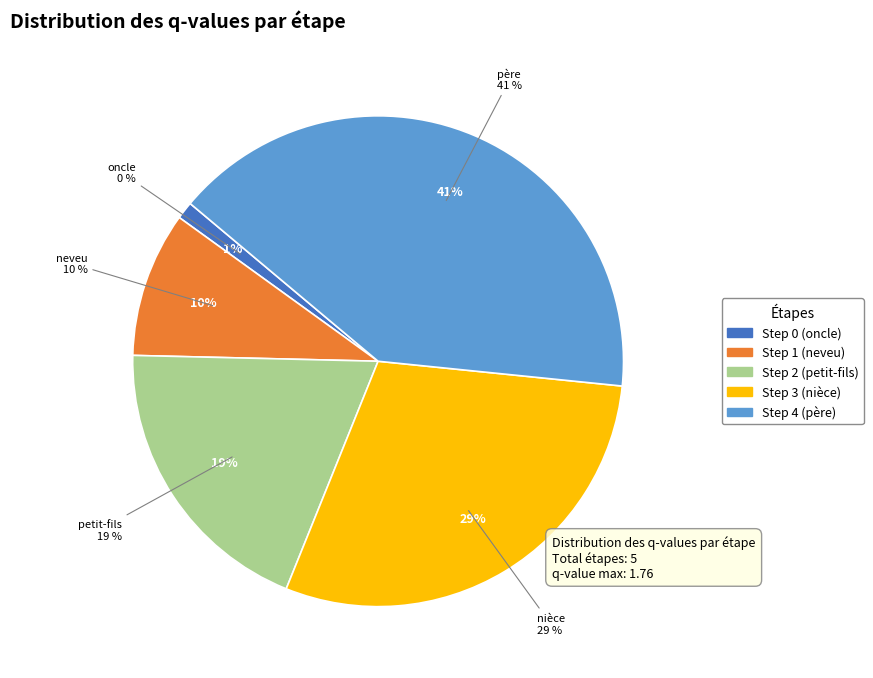

What percentage is NOT represented by Step 0 (oncle)?

100.0%